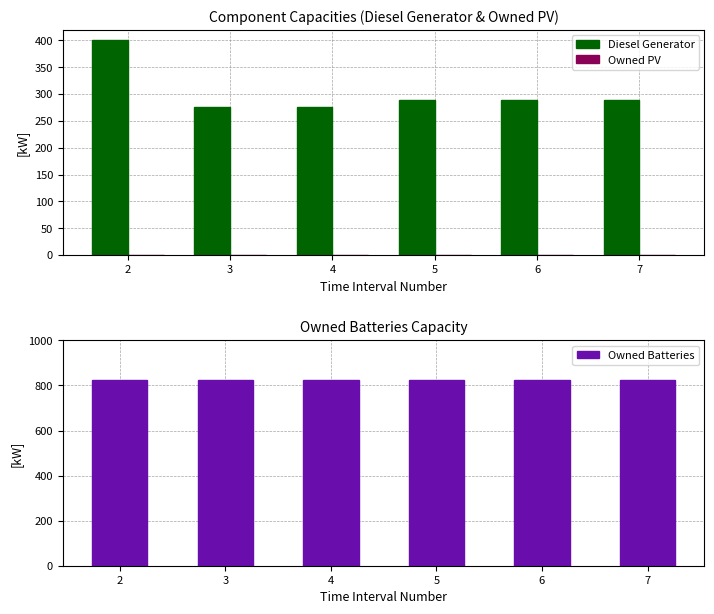

Which label corresponds to the smallest value in the chart?

2